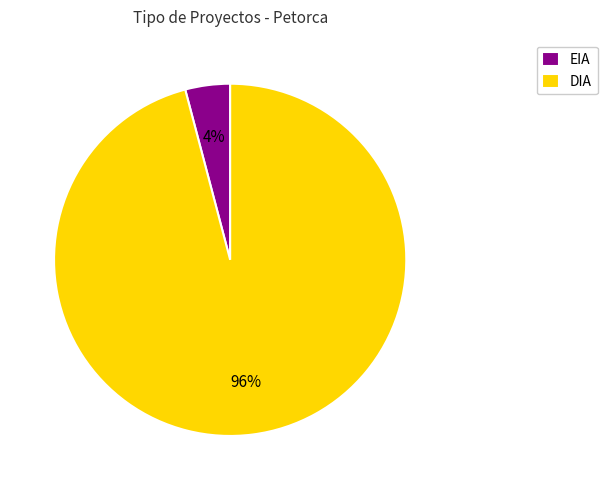

Between DIA and EIA, which is larger?

DIA